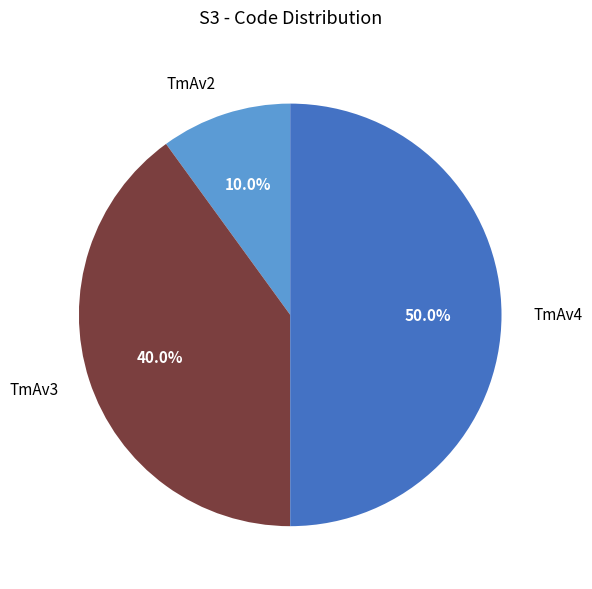

Count the number of slices in the pie.

3